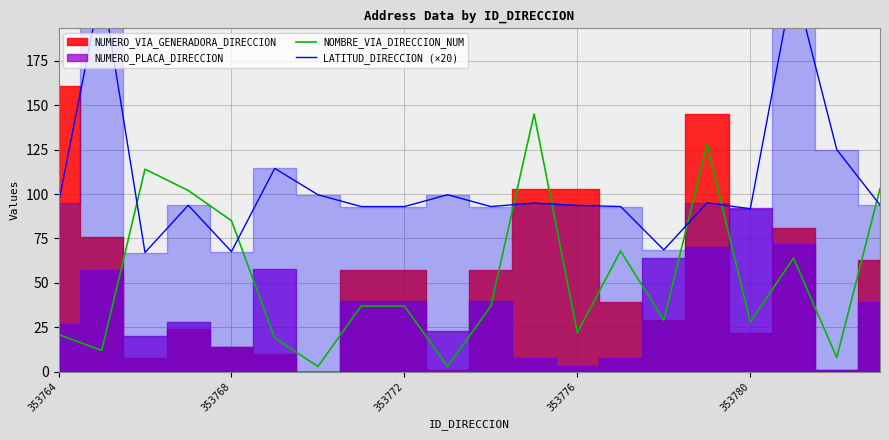

What is the lowest value of the LATITUD_DIRECCION (×20) series?

67.1